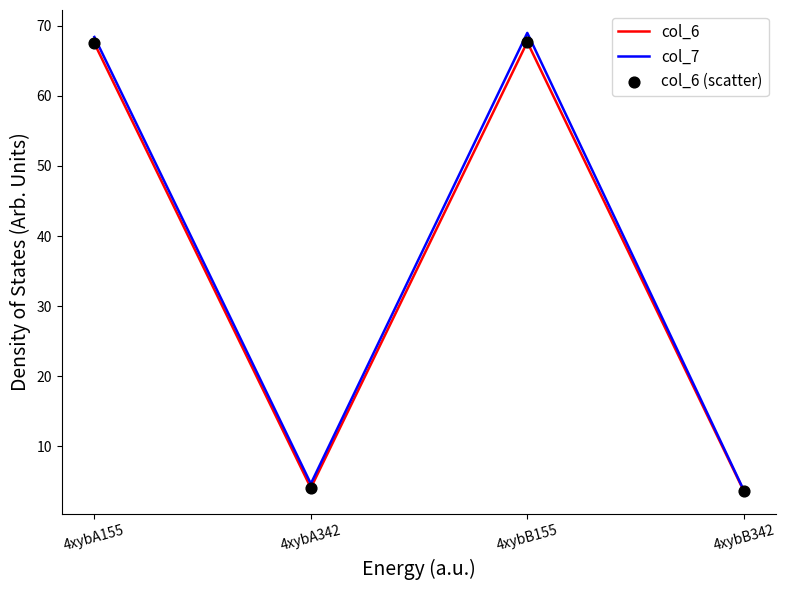

Which series has the largest range (max minus min)?

col_7